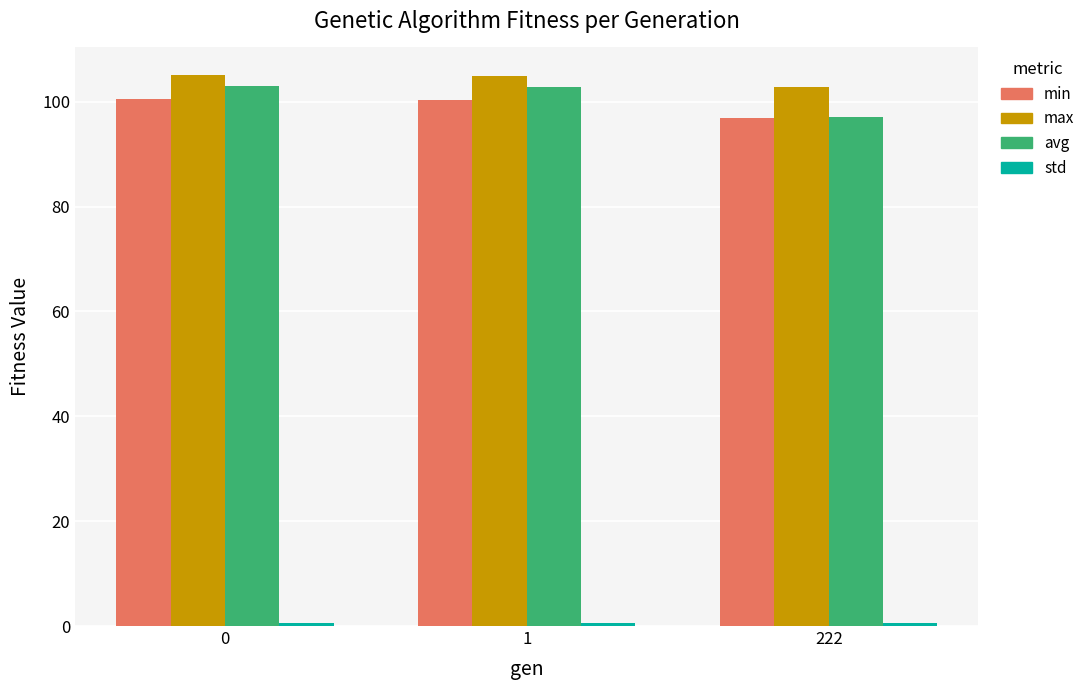

How many bars are there in each group?

4